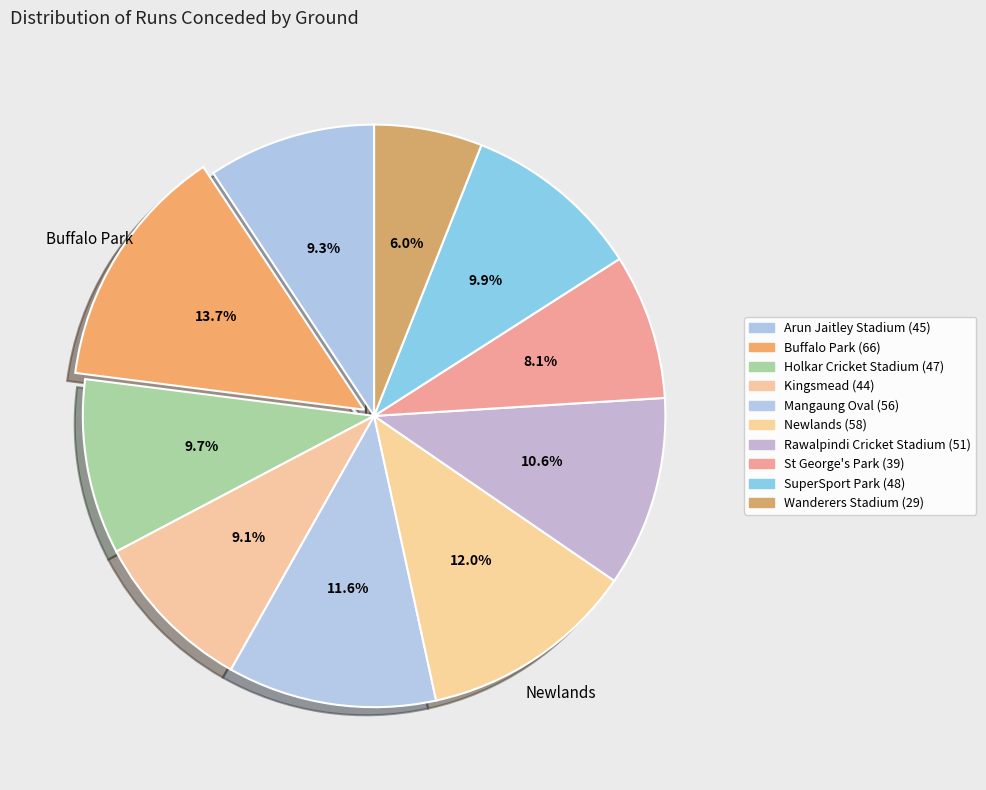

Is it true that Rawalpindi Cricket Stadium is 11% of the pie?

True